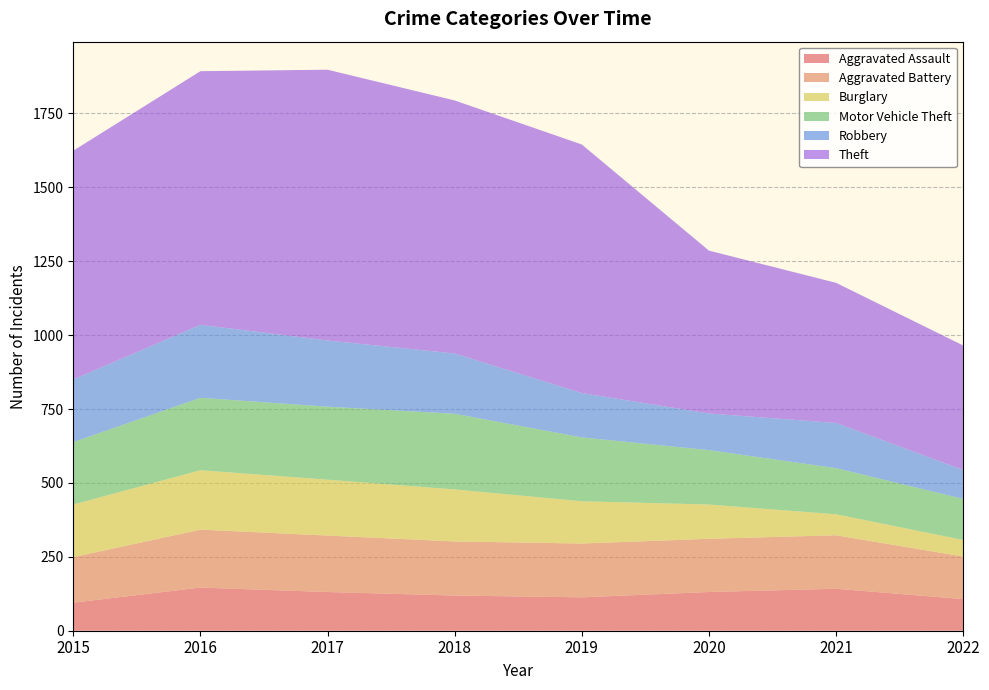

Reading left to right, what are all the values shown in this chart?

Aggravated Assault: 95	146	131	119	113	131	142	107
Aggravated Battery: 154	196	191	183	182	180	181	144
Burglary: 178	201	189	176	143	116	71	56
Motor Vehicle Theft: 211	245	247	256	216	184	156	139
Robbery: 212	247	224	204	150	124	153	98
Theft: 774	858	916	856	841	551	474	421